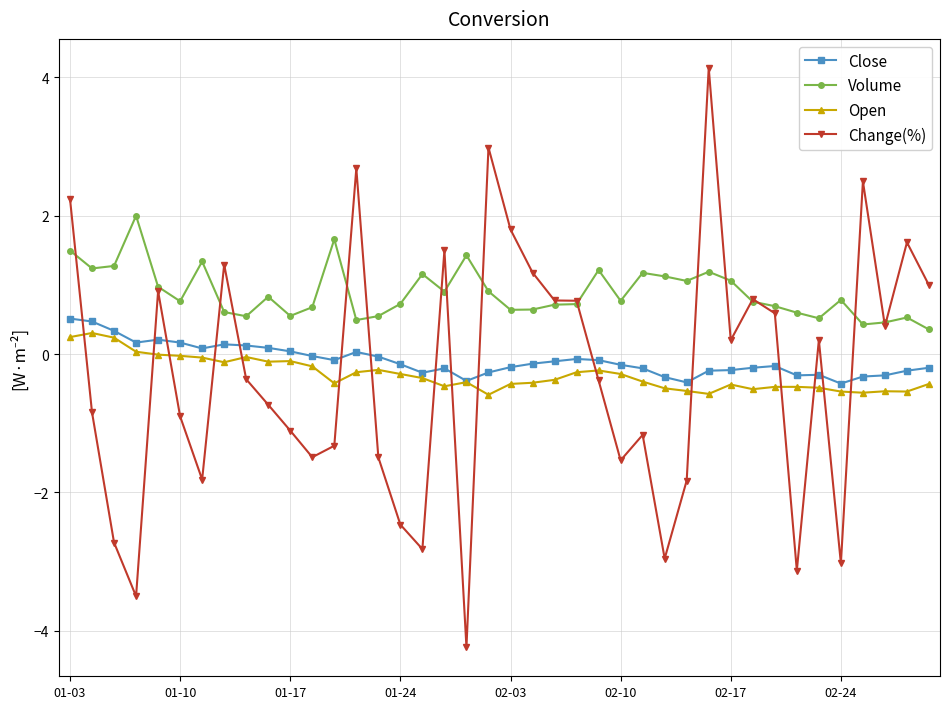

True or false: Close has more than 0 points higher than both neighbors.

True